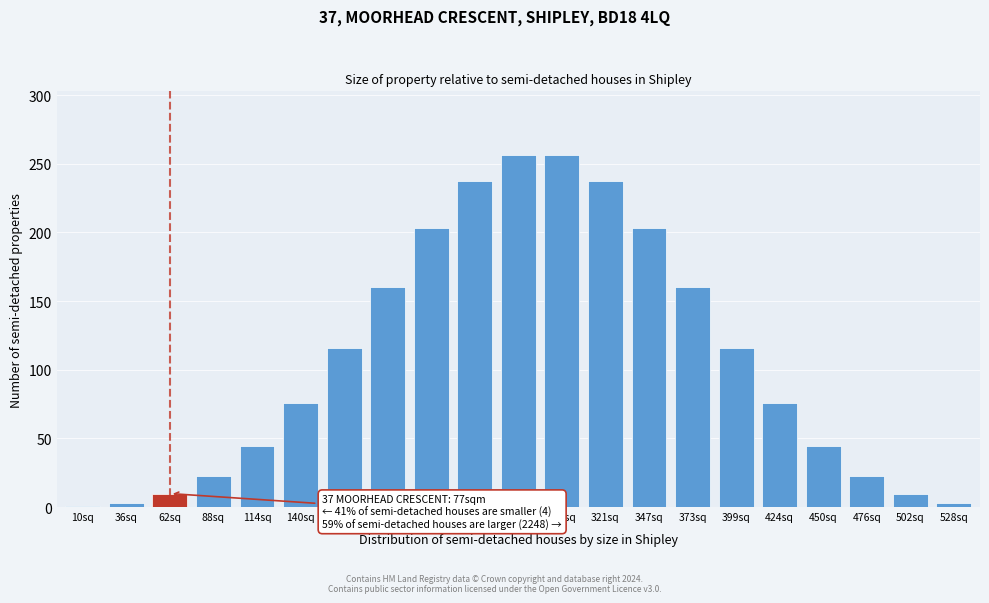

Reading left to right, transcribe all the data shown in this chart.

10sq=0.7	36sq=3.3	62sq=9.8	88sq=22.9	114sq=44.5	140sq=75.9	165sq=115.8	191sq=160.4	217sq=203.6	243sq=237.6	269sq=256.6	295sq=256.6	321sq=237.6	347sq=203.6	373sq=160.4	399sq=115.8	424sq=75.9	450sq=44.5	476sq=22.9	502sq=9.8	528sq=3.3